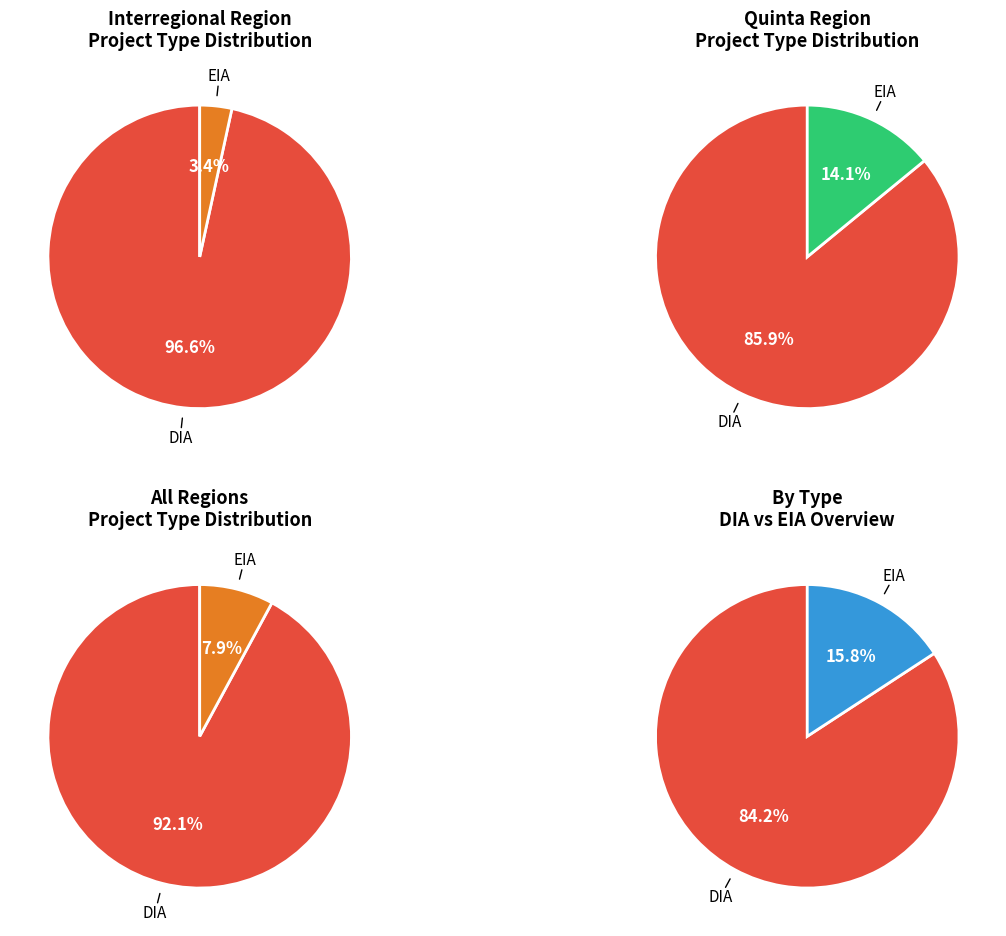

What percentage is the EIA slice, to the nearest percent?

8%